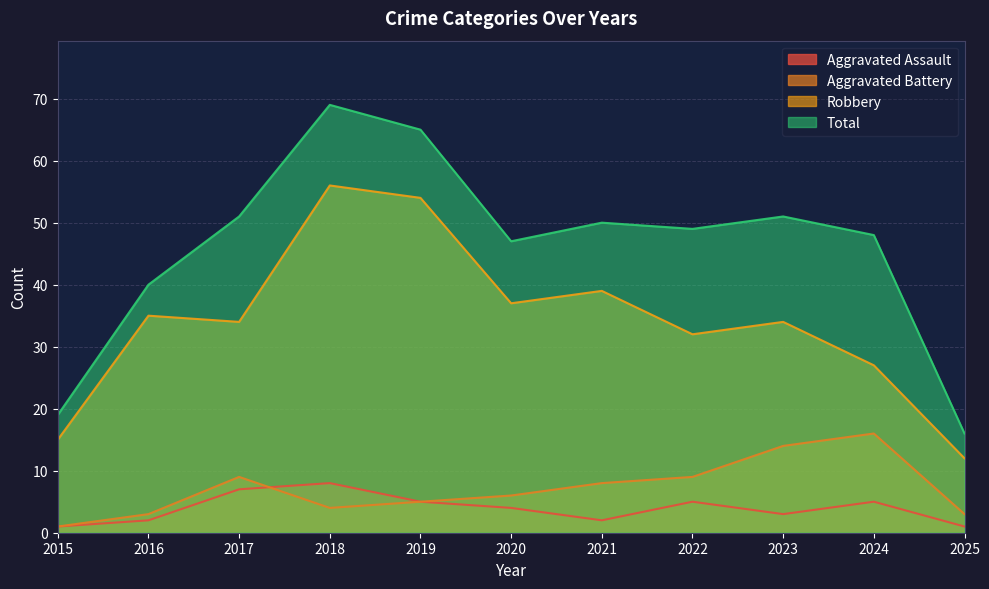

At which category does the chart reach its minimum across all series?

2015